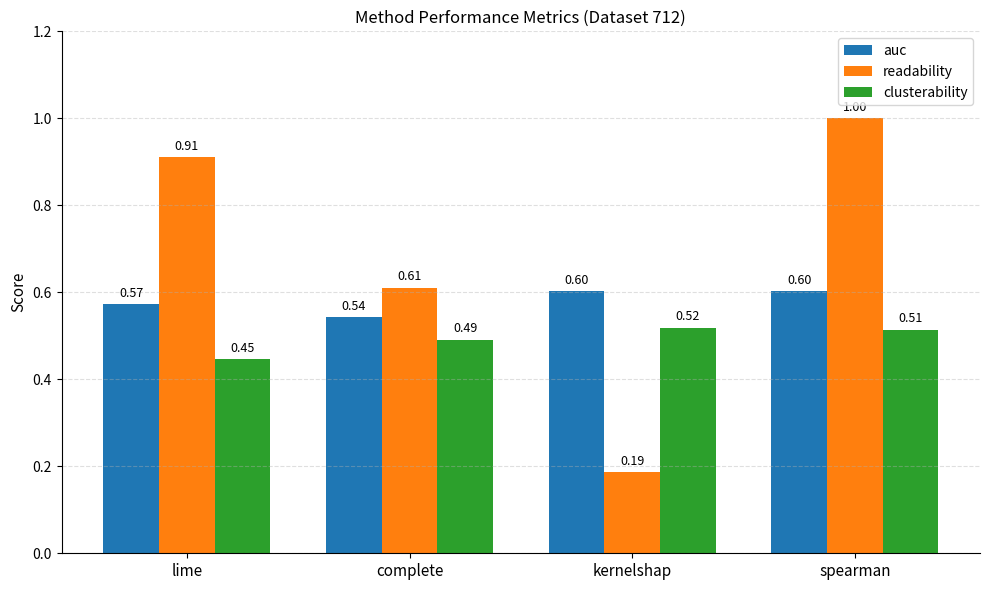

How many series are shown in this chart?

3